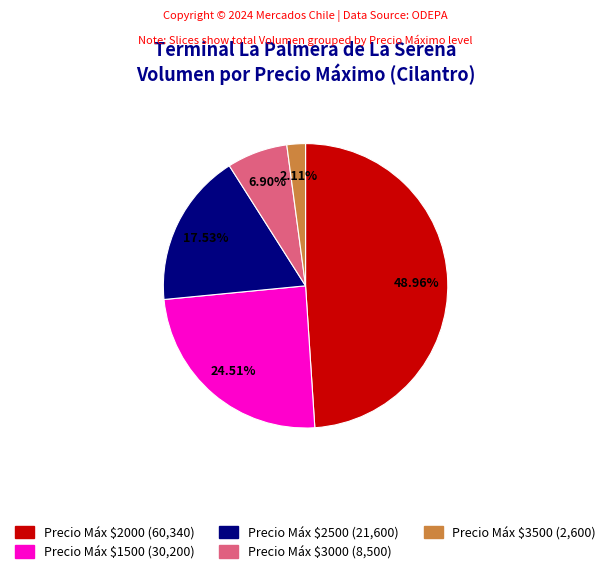

Is there a majority slice in this chart?

No